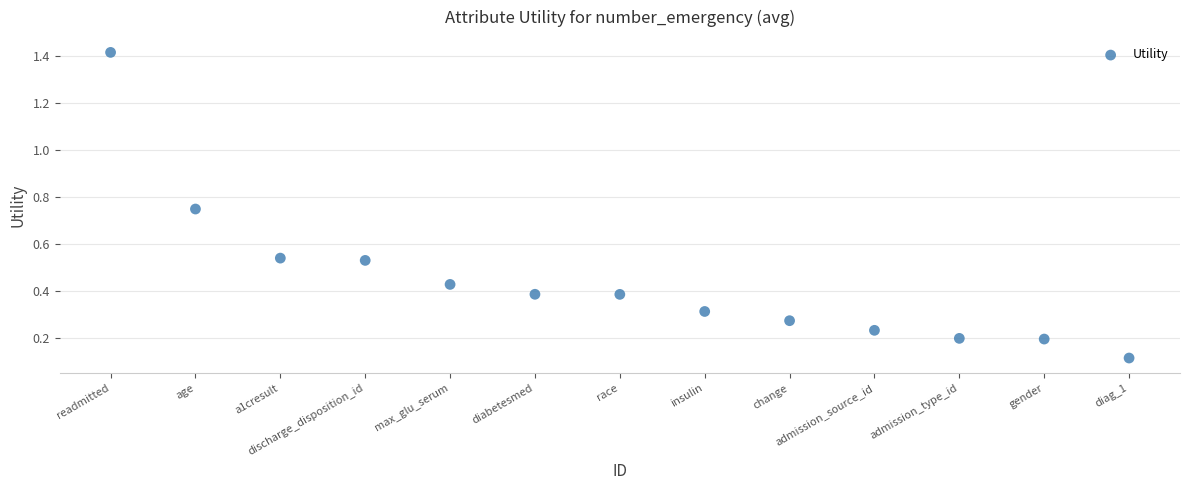

What is the range of X values (max minus min)?

12.0